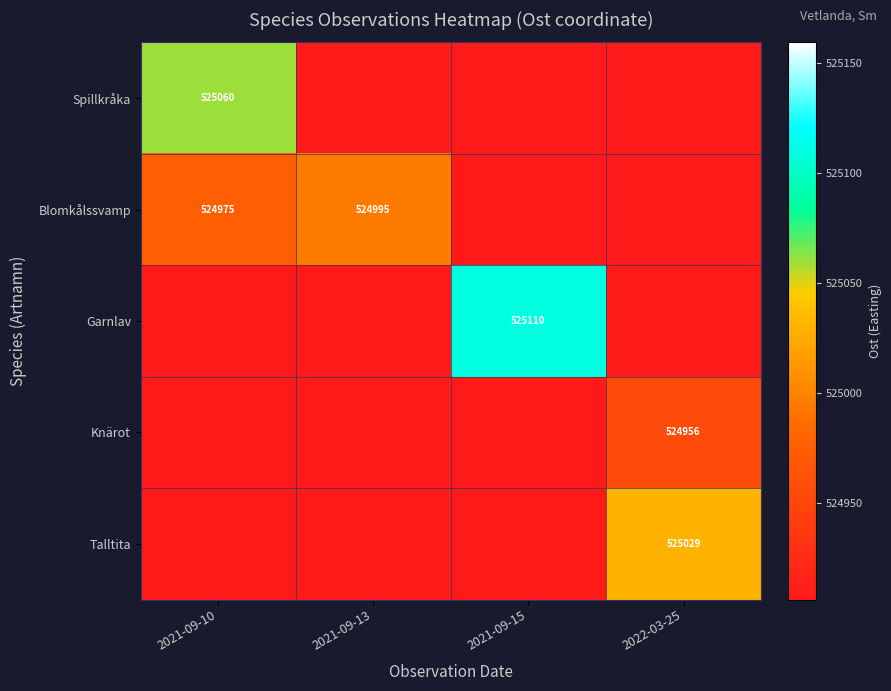

What is the spread (max minus min) of values at 2021-09-13?

89.1